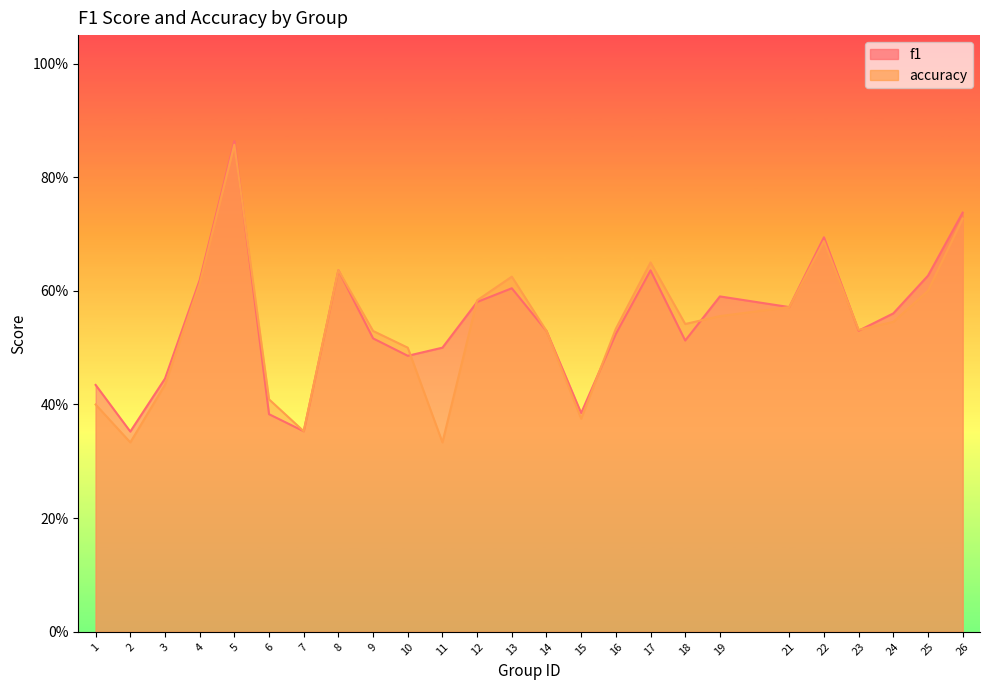

How many times do accuracy and f1 cross each other?

7